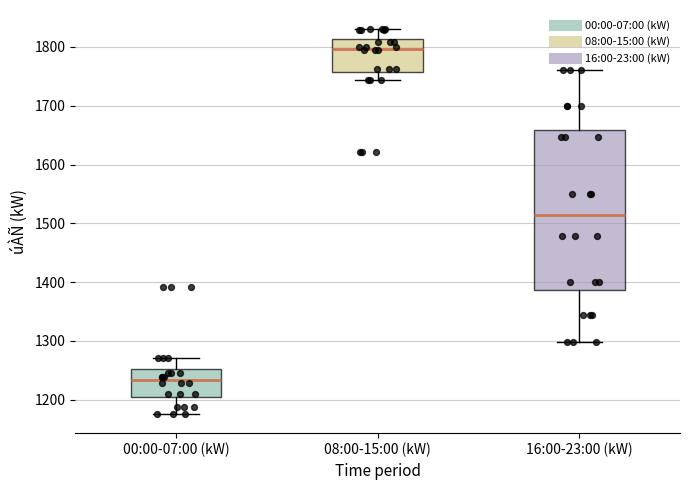

Comparing the boxes themselves (not the whiskers), which one is the tallest?

16:00-23:00 (kW)